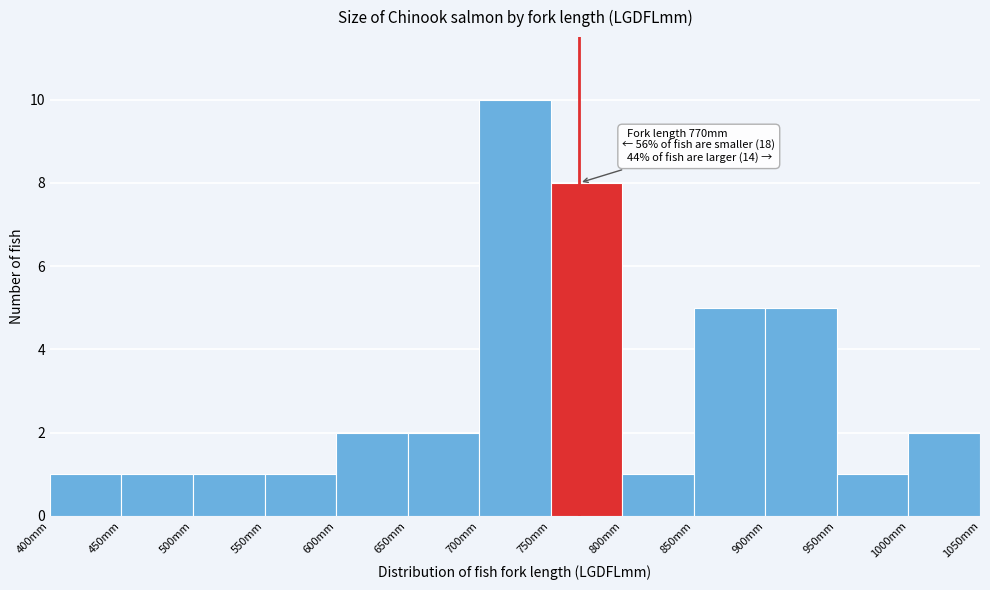

Over which range of the x-axis is the bar tallest?

700 to 750